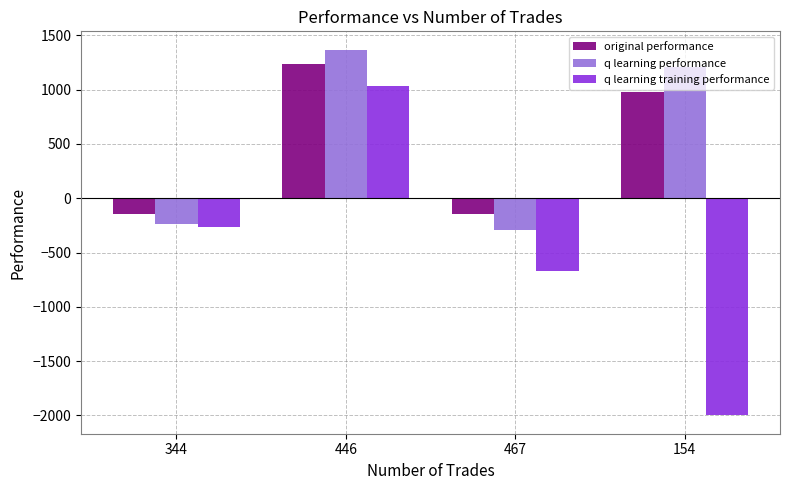

The q learning training performance series shows -2000.0 at 154. True or false?

True